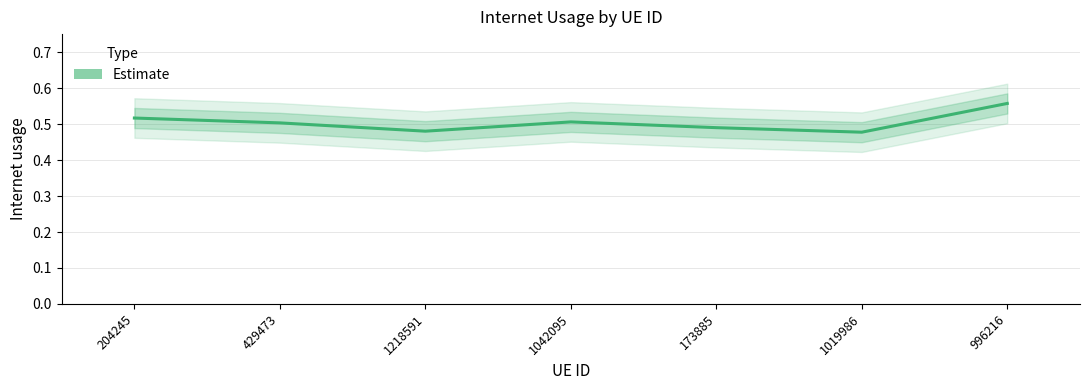

The chart shows a value of 0.5 at 1218591. True or false?

True